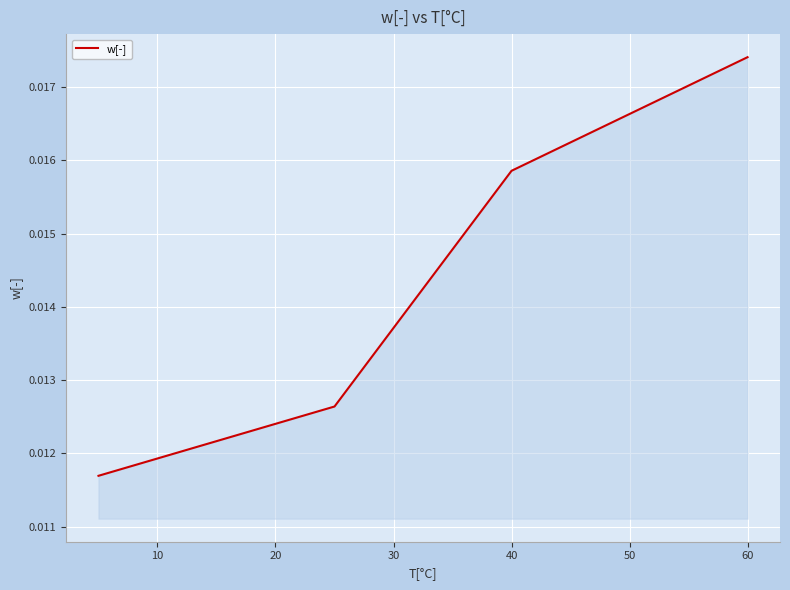

True or false: the data has more than 0 interior local peaks.

False